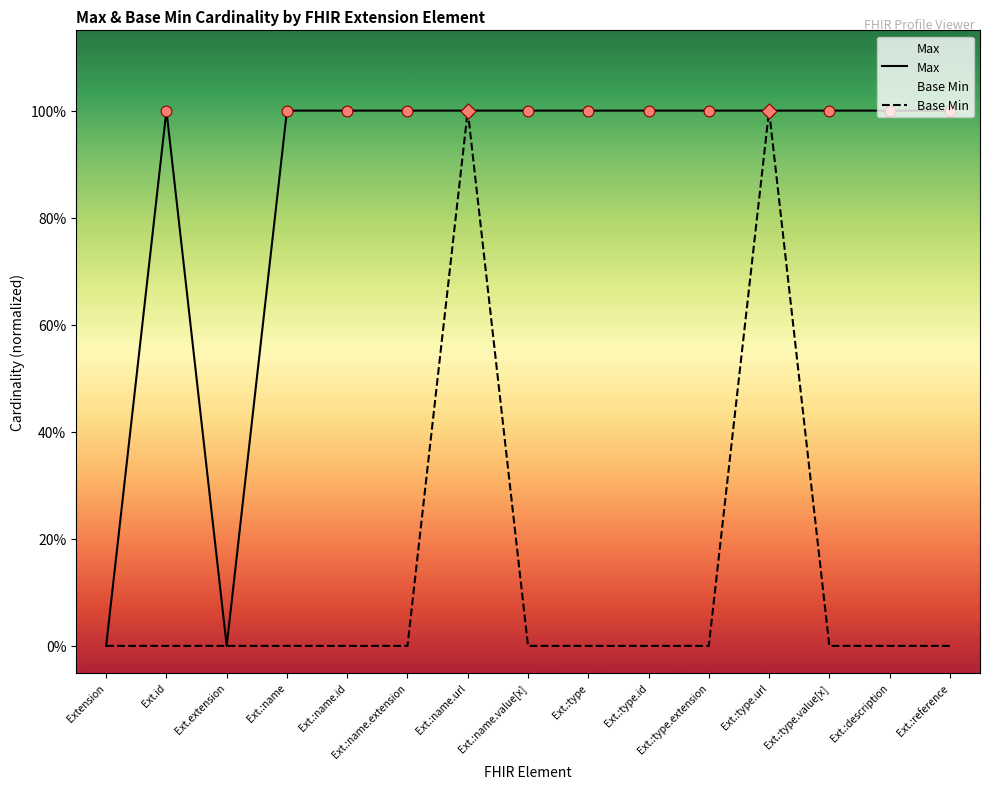

Is the value of Base Min at Ext.id greater than the value of Max at Ext.:type.url?

No